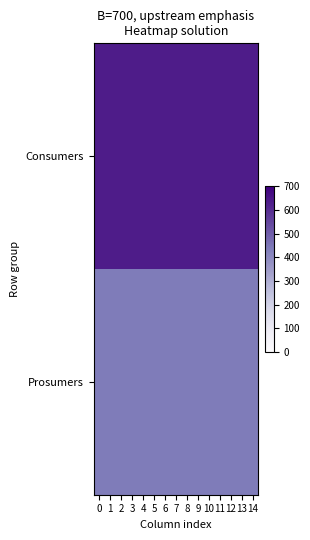

Reading right to left, list all the values displayed in this chart.

Consumers: 14=635	13=635	12=635	11=635	10=635	9=635	8=635	7=635	6=635	5=635	4=635	3=635	2=635	1=635	0=635
Prosumers: 14=440	13=440	12=440	11=440	10=440	9=440	8=440	7=440	6=440	5=440	4=440	3=440	2=440	1=440	0=440